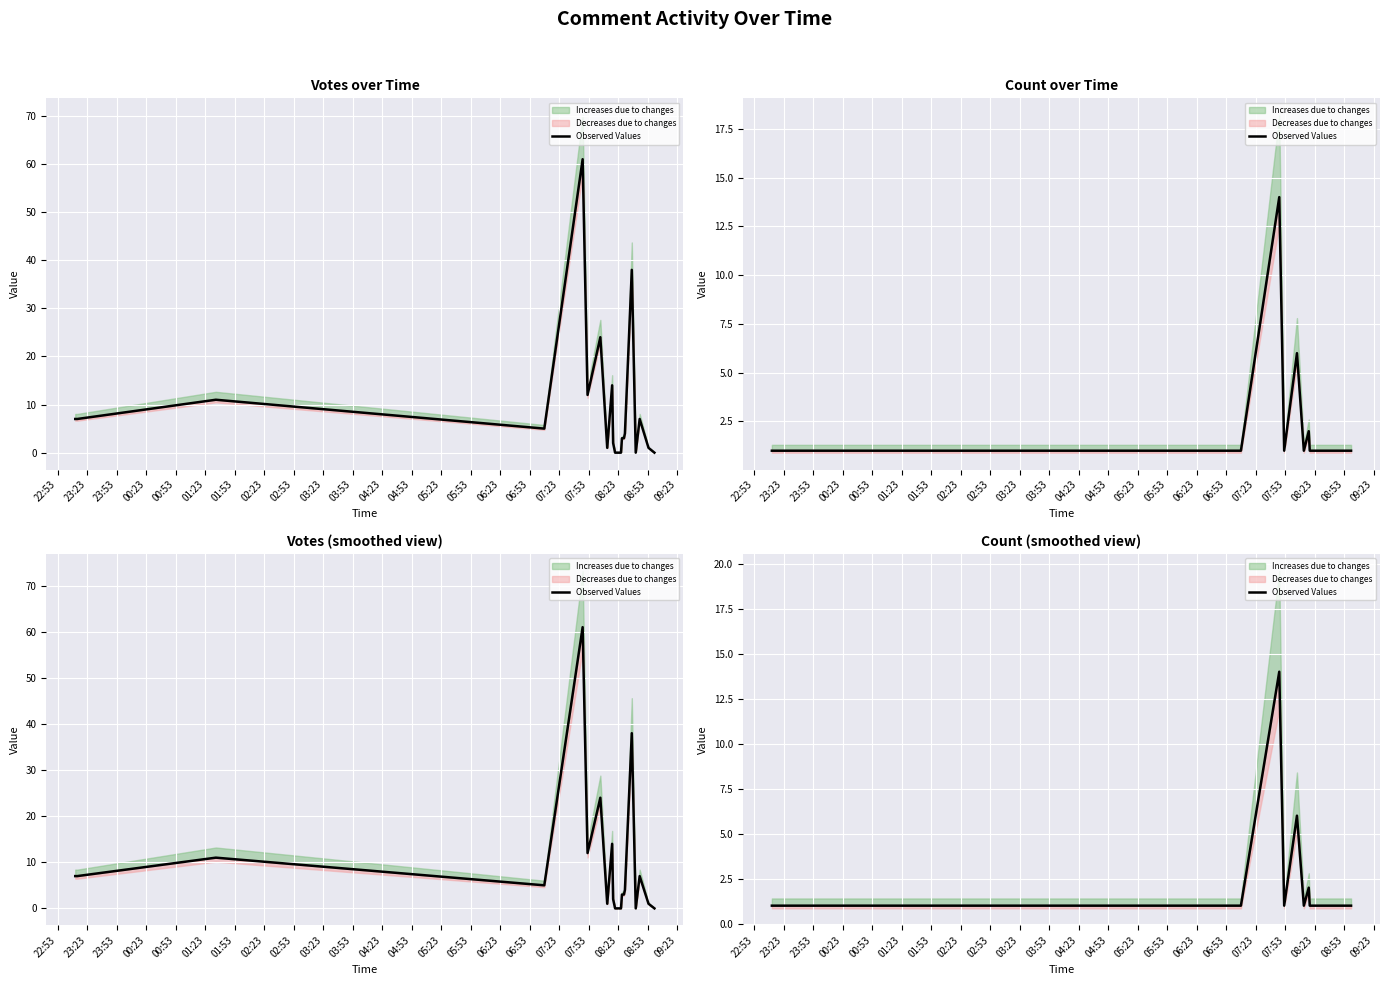

How many points are higher than both their immediate neighbors (excluding endpoints)?

3